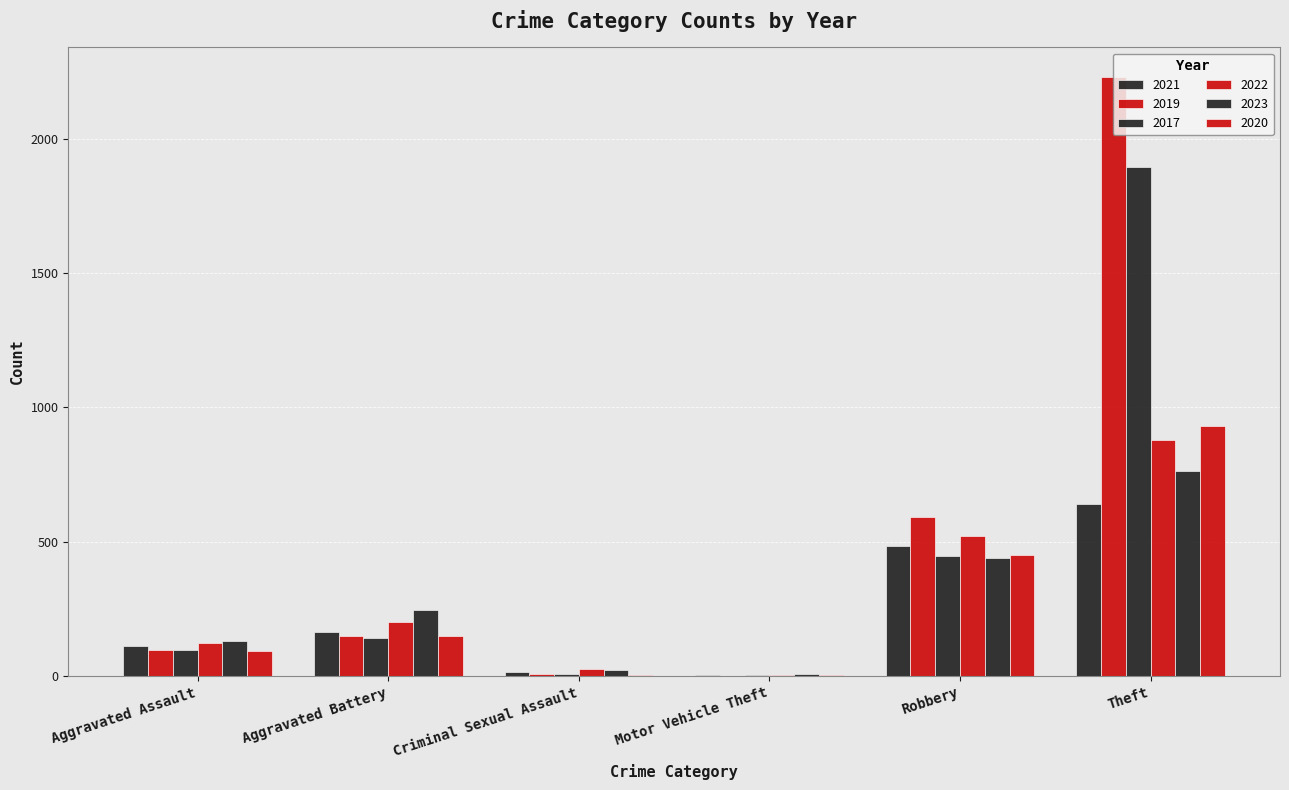

What is the label of the 3rd bar from the right?

Motor Vehicle Theft